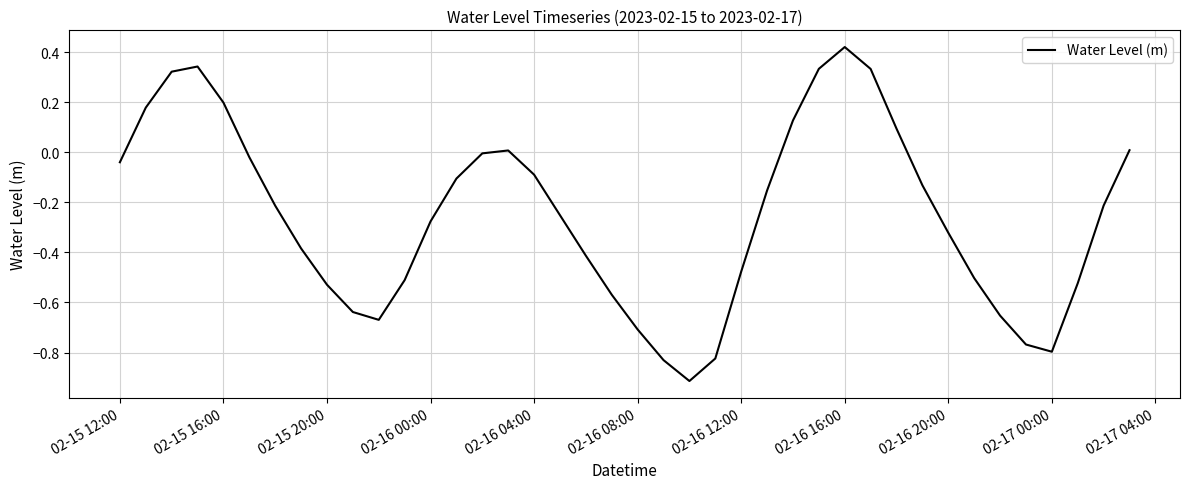

What is the minimum value shown in the chart?

-0.9